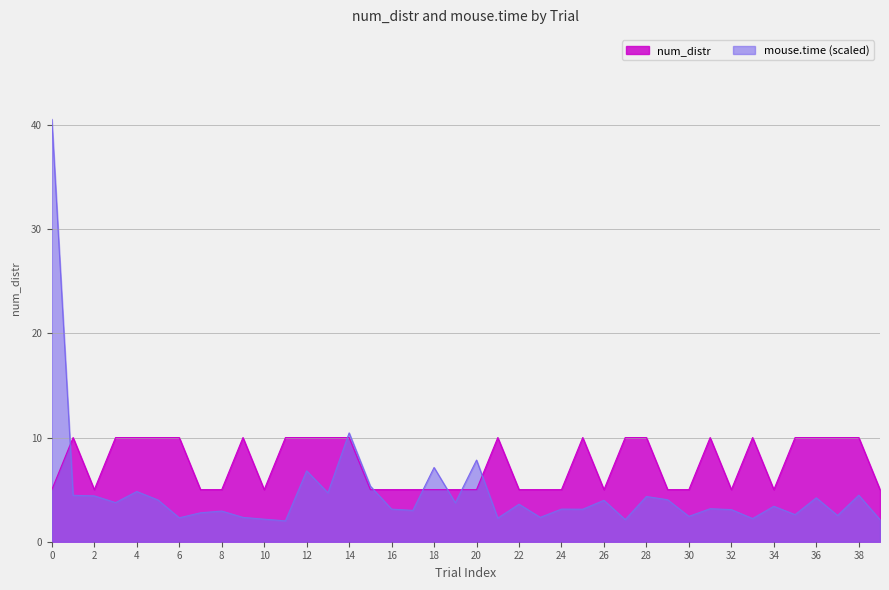

At which label does mouse.time reach its minimum?

11